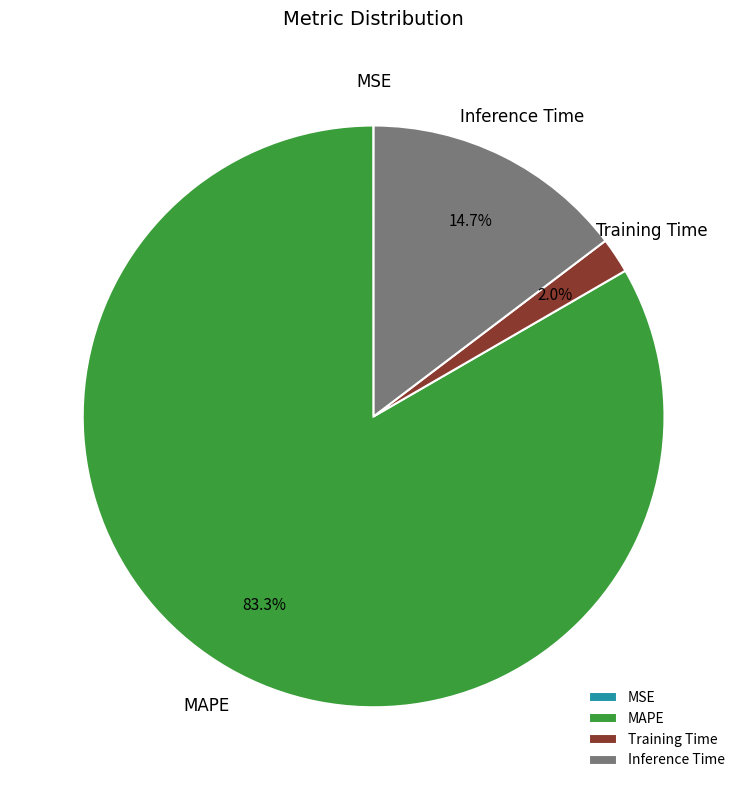

Does any single category account for the majority?

Yes